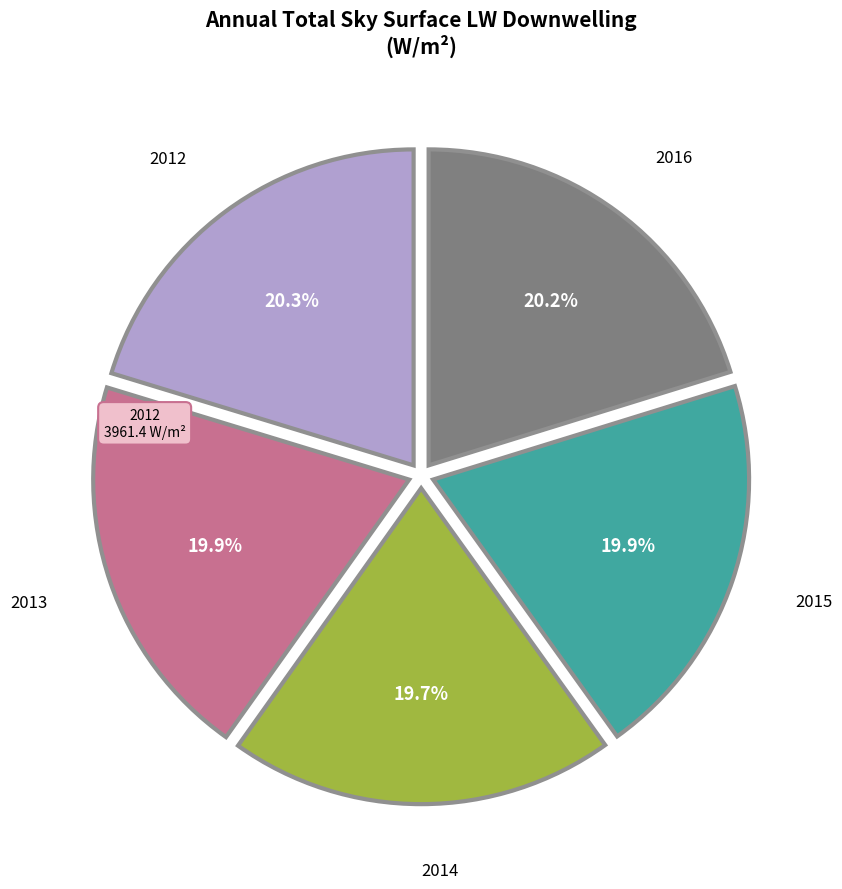

Is there a majority slice in this chart?

No